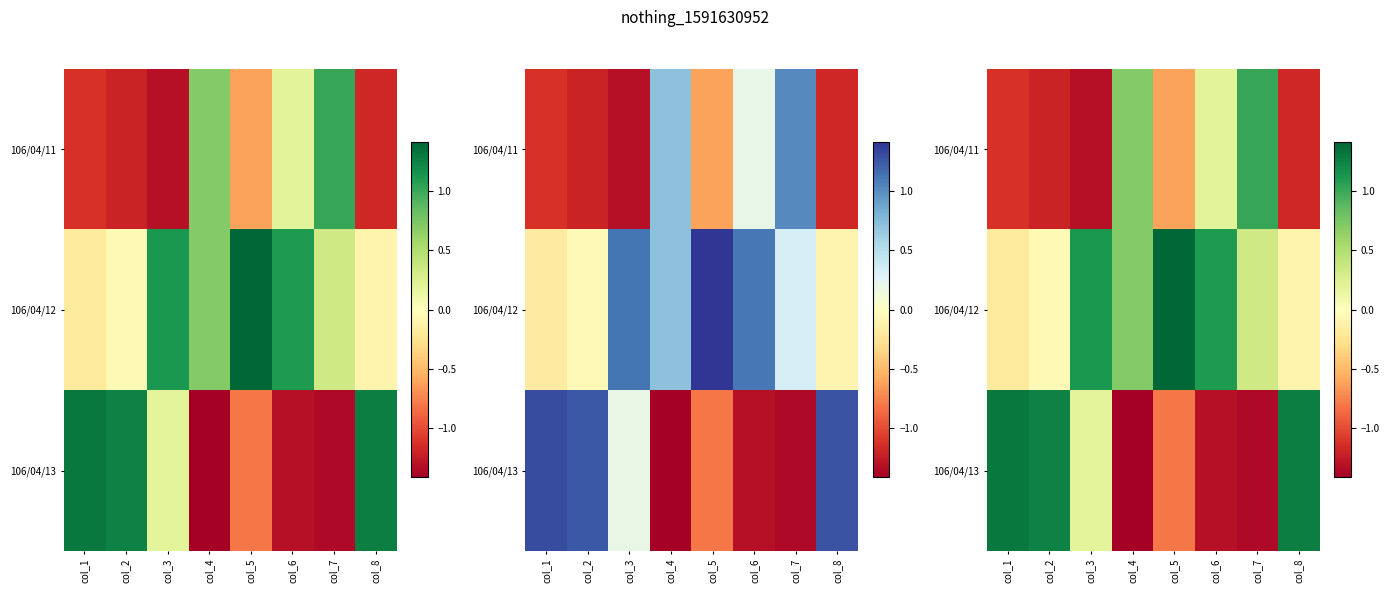

What is the spread (max minus min) of values at col_2?

2.4